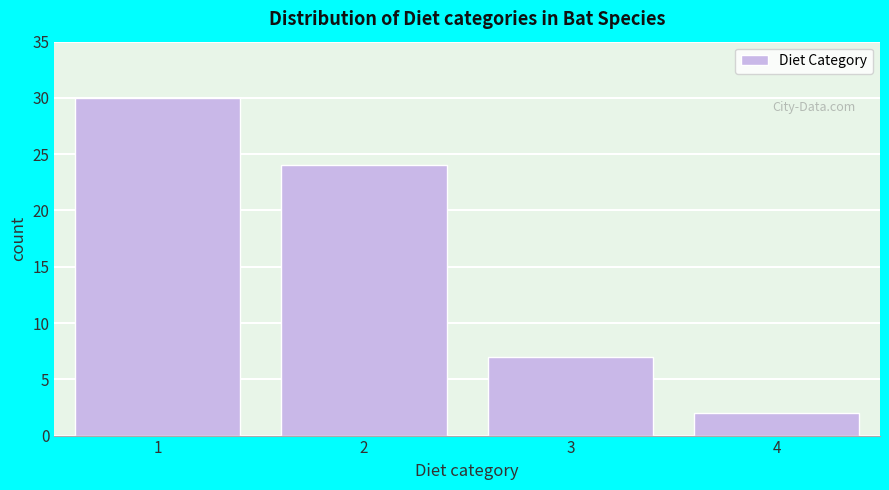

Reading left to right, list all the values displayed in this chart.

1=30	2=24	3=7	4=2